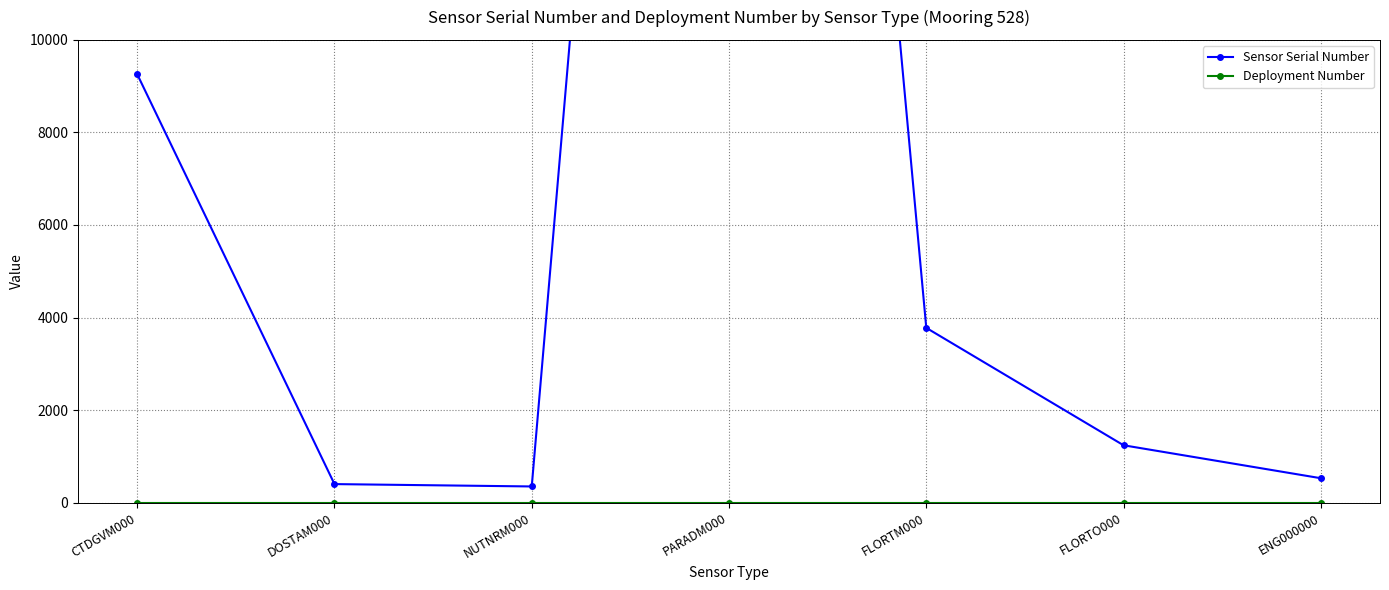

True or false: Sensor Serial Number and Deployment Number cross at least once.

False